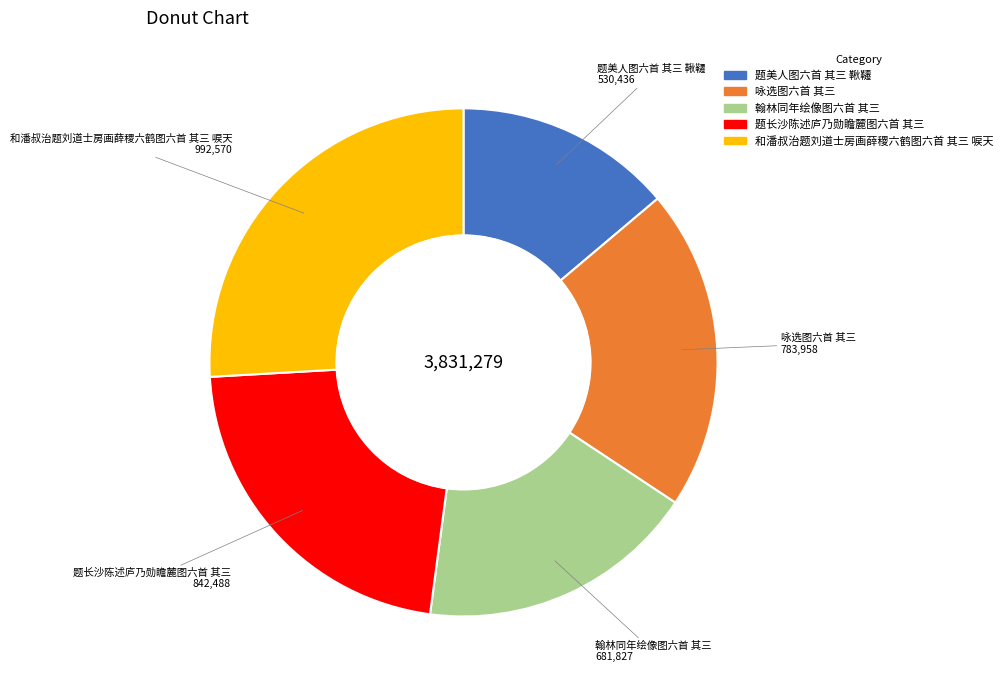

Approximately how many times larger is the value at 题美人图六首 其三 鞦韆 compared to 题长沙陈述庐乃勋瞻麓图六首 其三?

0.6